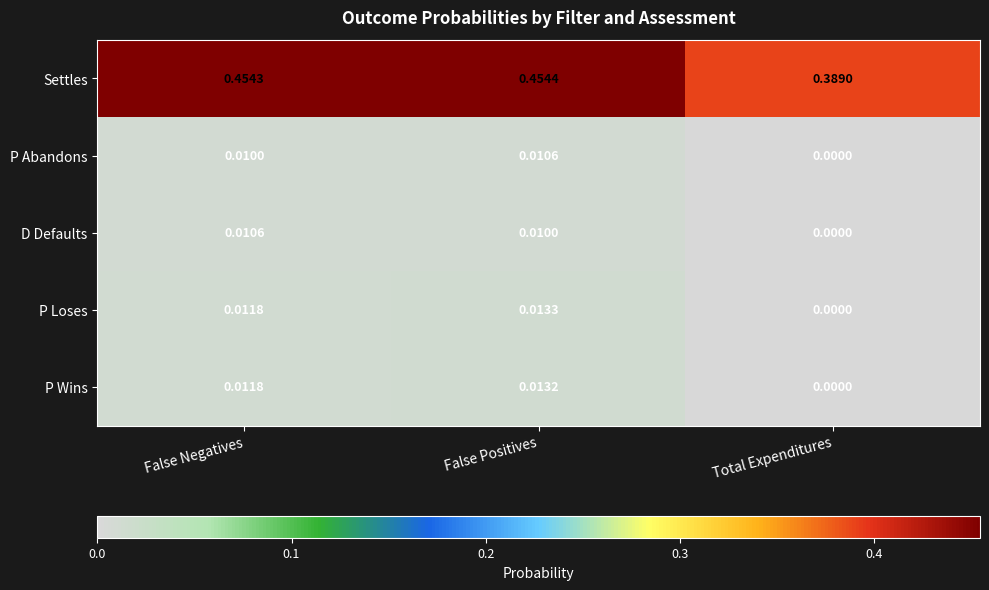

How many values in D Defaults are above zero?

2